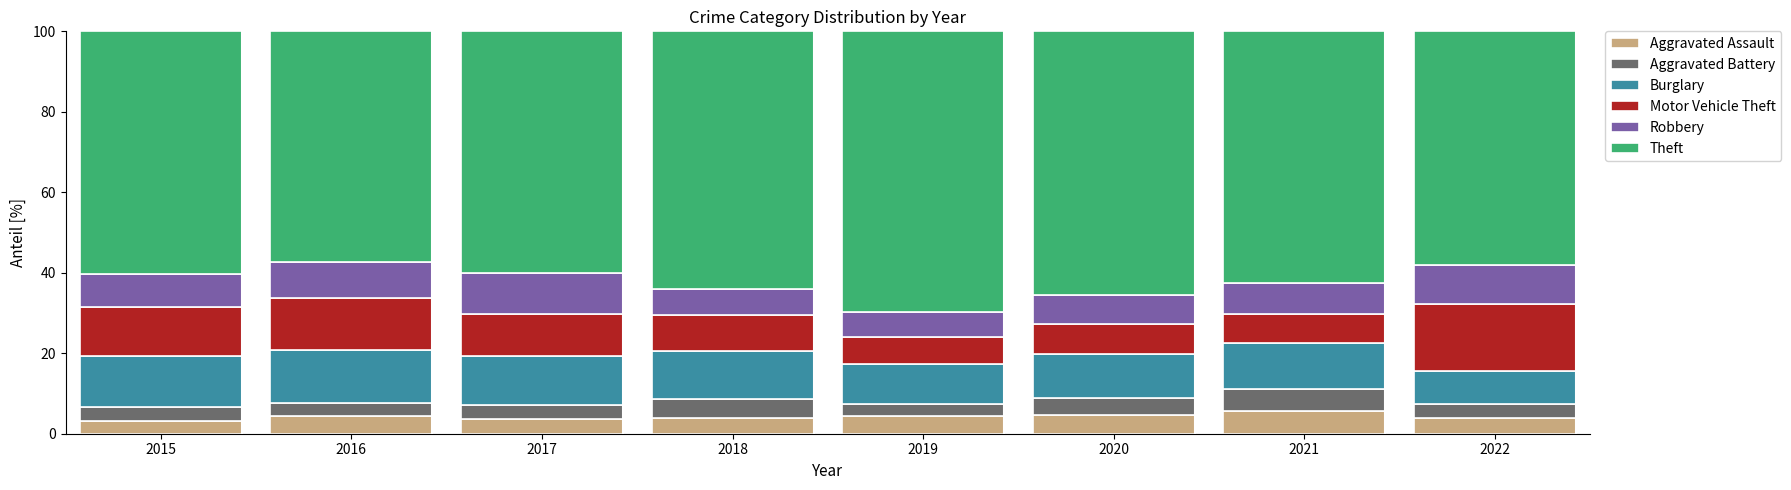

What is the total value across all series at 2018?

100.0